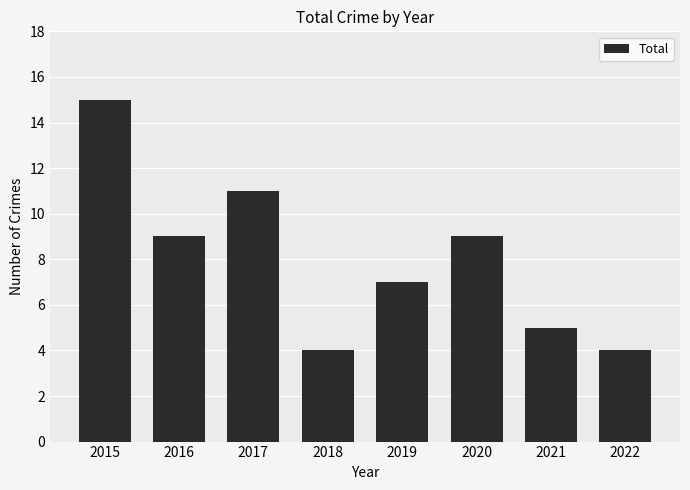

How many values are below 9?

4